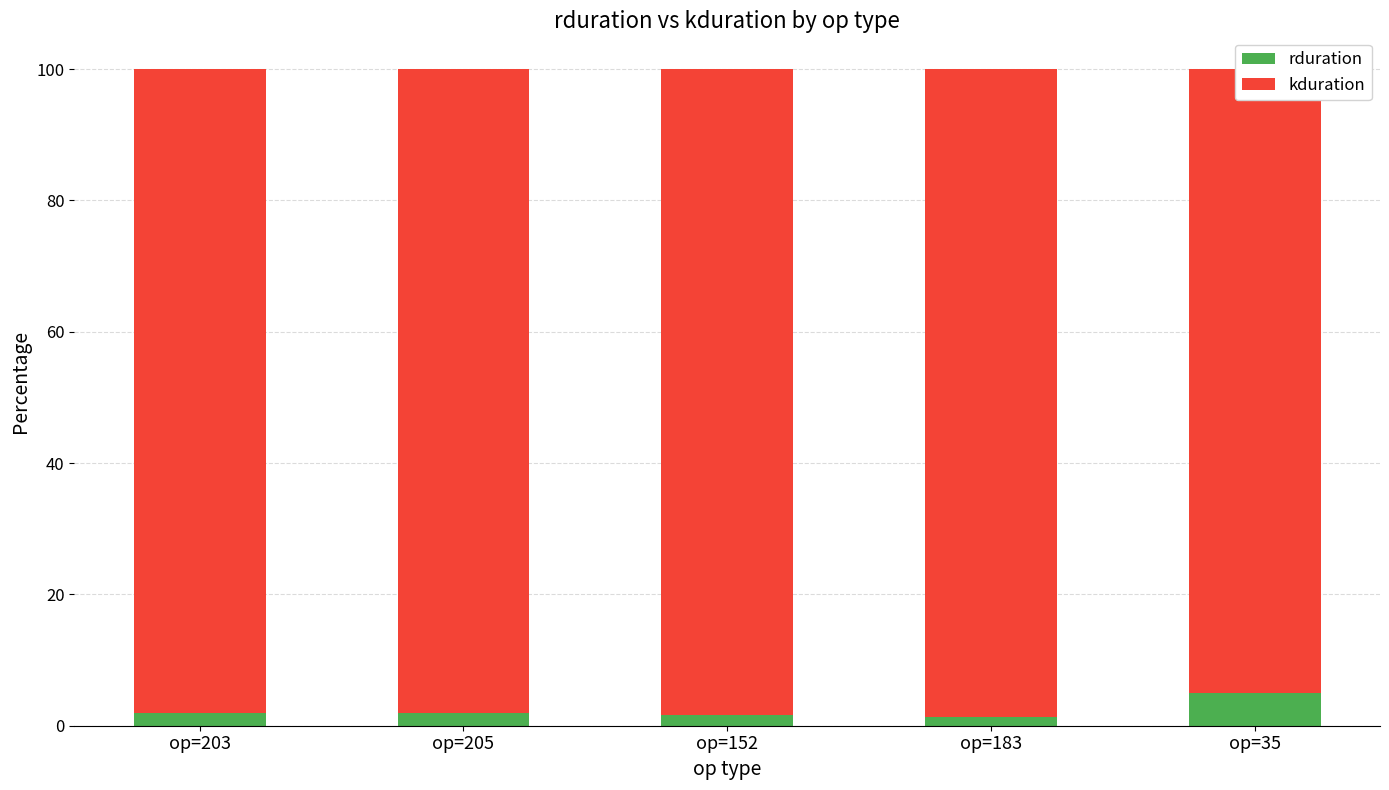

What is the label of the 5th bar from the right?

op=203